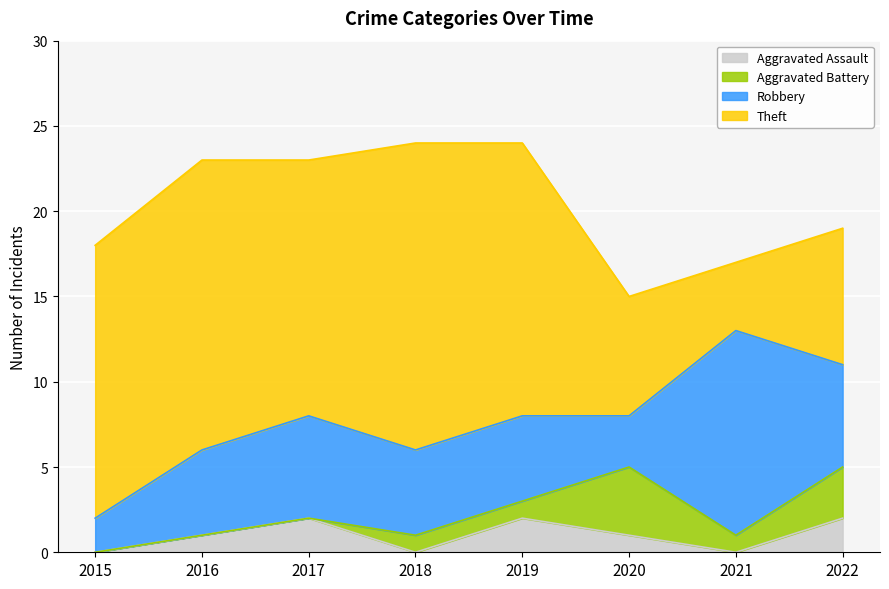

True or false: Theft and Aggravated Battery intersect in this chart.

False